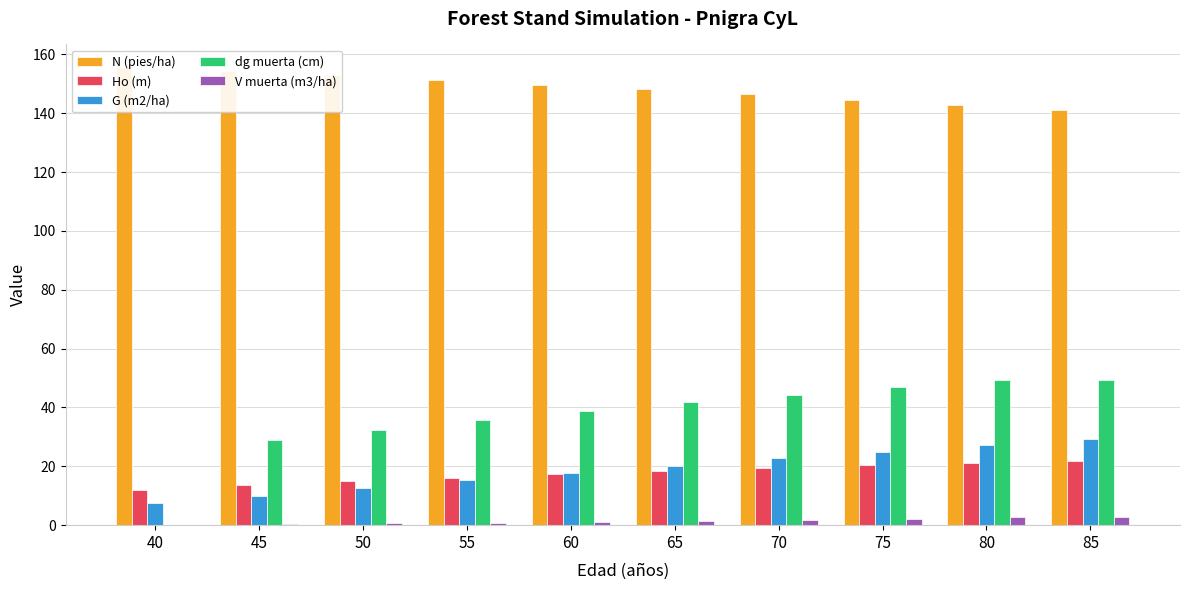

Reading left to right, extract all data points from this chart.

N (pies/ha): 155.6	154.3	152.8	151.3	149.8	148.1	146.4	144.7	142.8	141.0
Ho (m): 12.1	13.5	14.9	16.1	17.3	18.4	19.4	20.3	21.2	21.9
G (m2/ha): 7.6	10.1	12.6	15.2	17.8	20.3	22.7	25.0	27.2	29.4
dg muerta (cm): 0.0	28.8	32.4	35.8	38.9	41.7	44.4	46.9	49.3	49.3
V muerta (m3/ha): 0.0	0.4	0.7	0.9	1.2	1.5	1.9	2.2	2.6	2.6